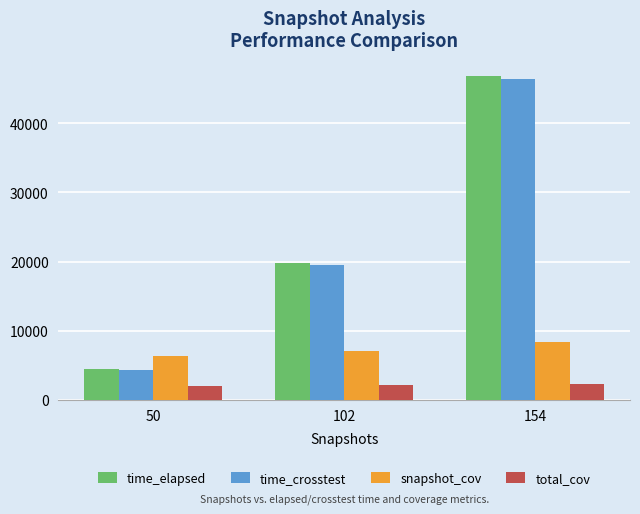

Between 50 and 154, which series saw the biggest shift?

time_elapsed